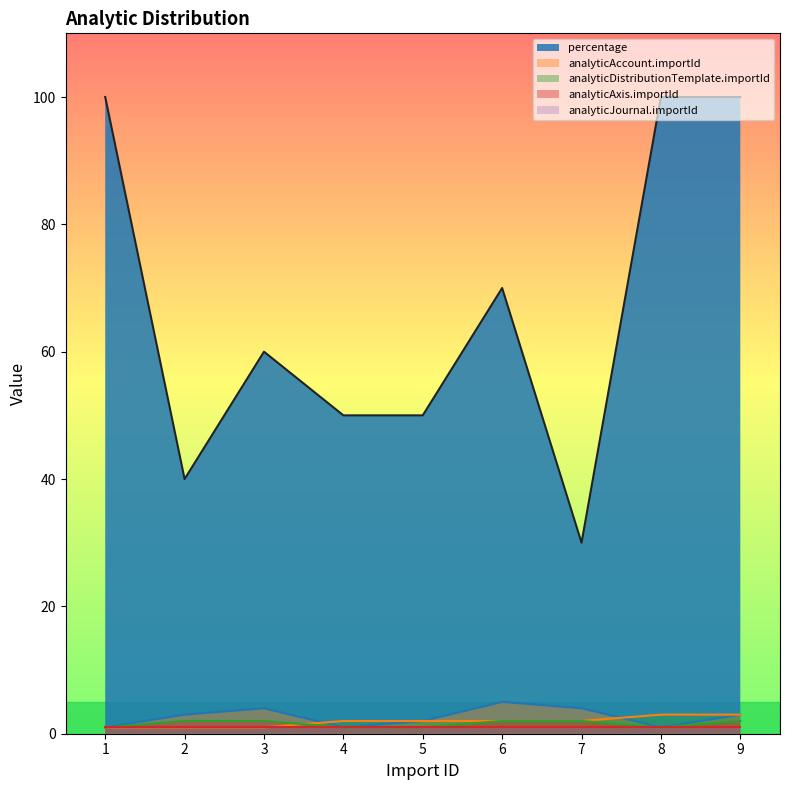

Which series has the widest spread of values?

percentage